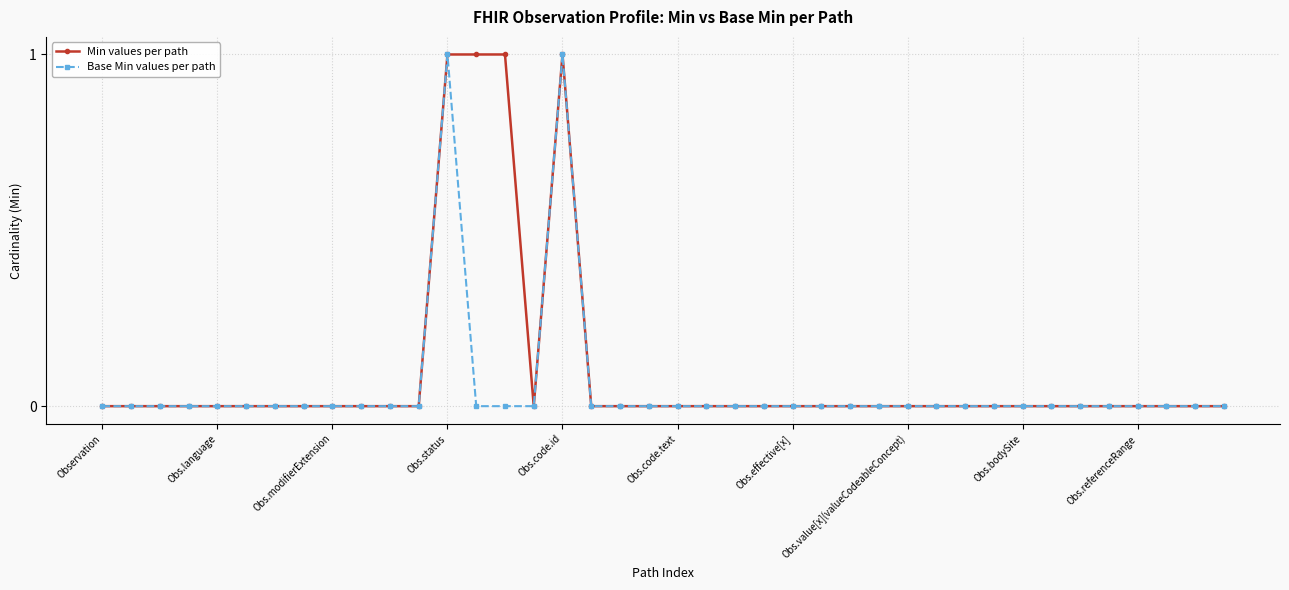

Which series has the largest total across all categories?

Min values per path